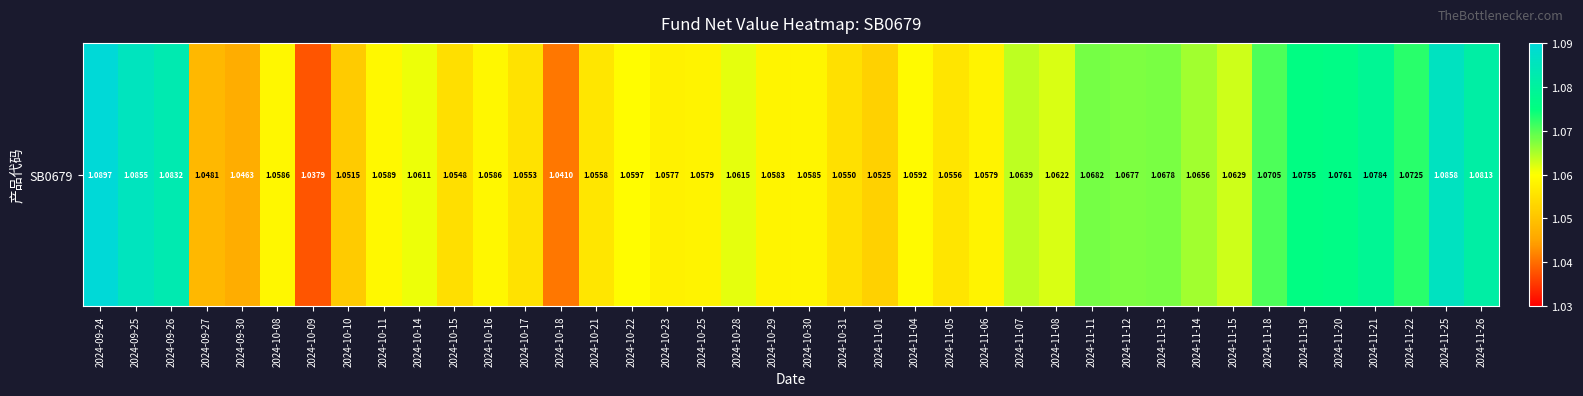

Which label corresponds to the smallest value in the chart?

2024-10-09